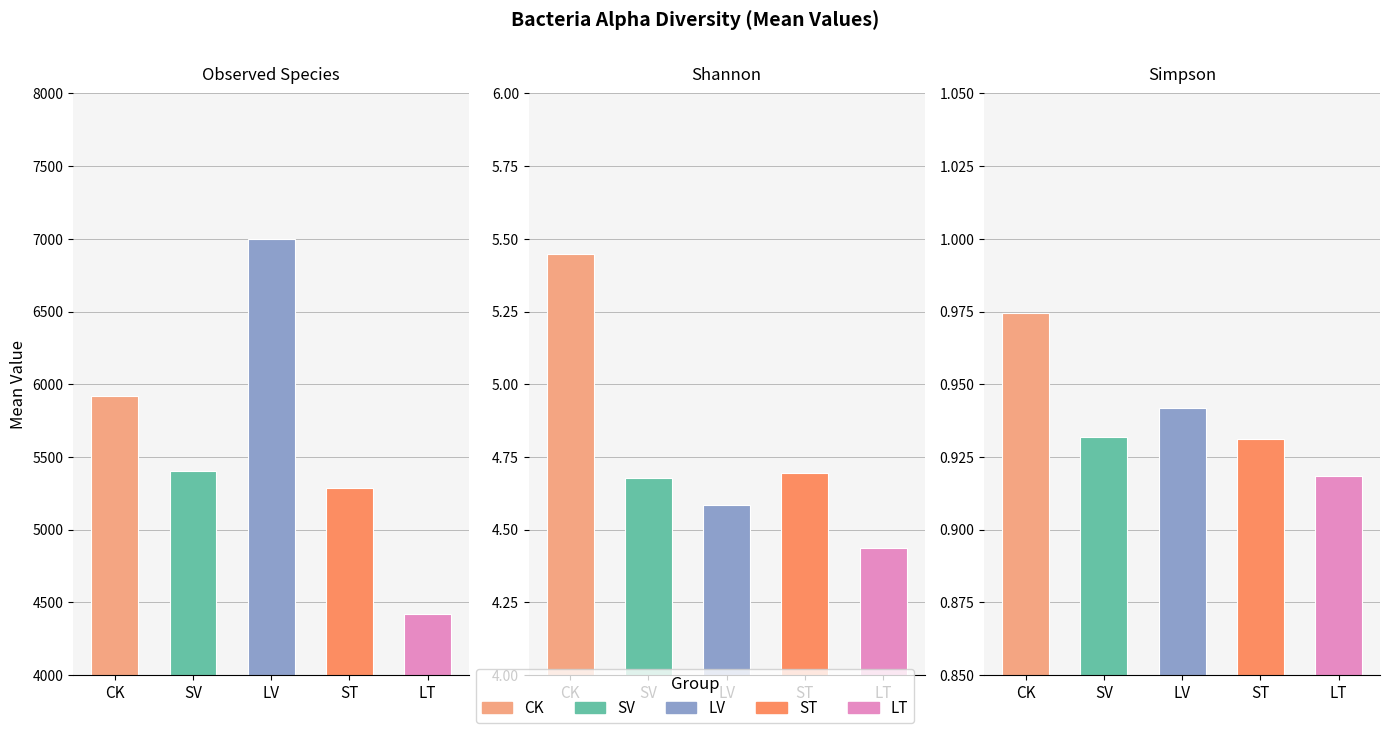

At which label is ST closest to 2644?

Shannon